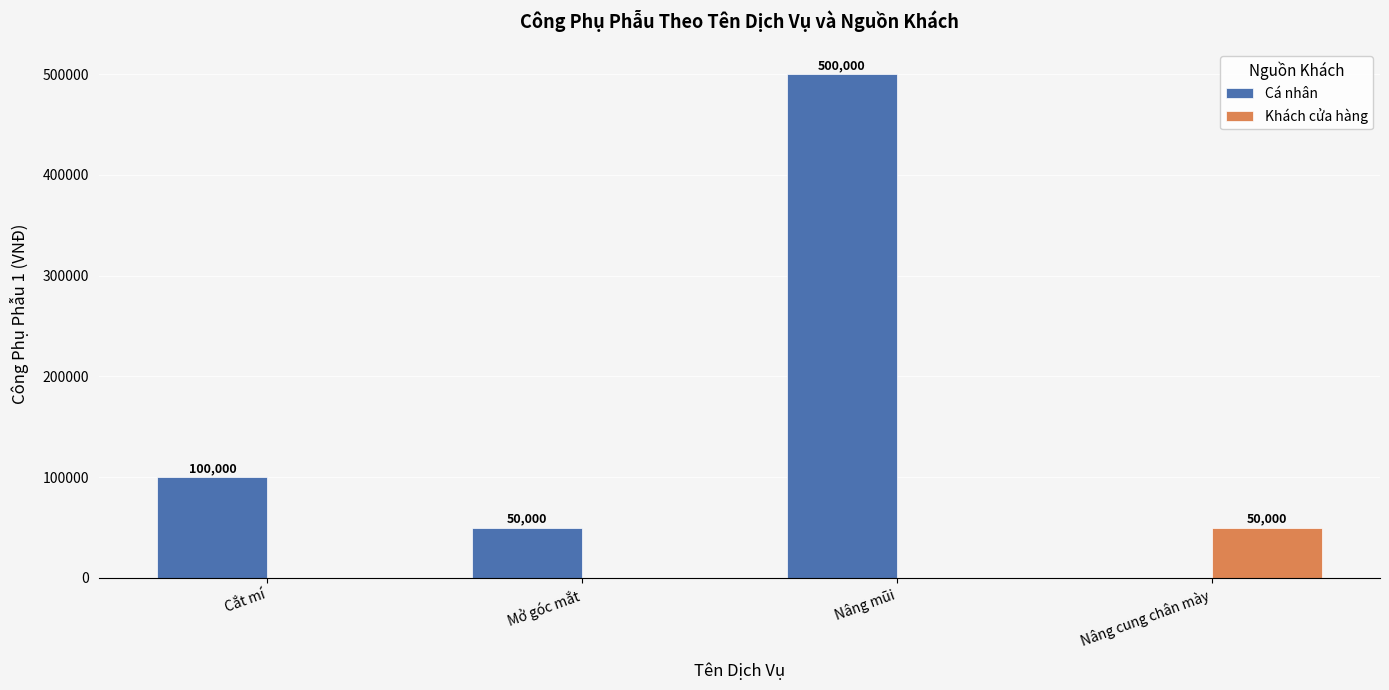

How many positive values does the Khách cửa hàng series have?

1